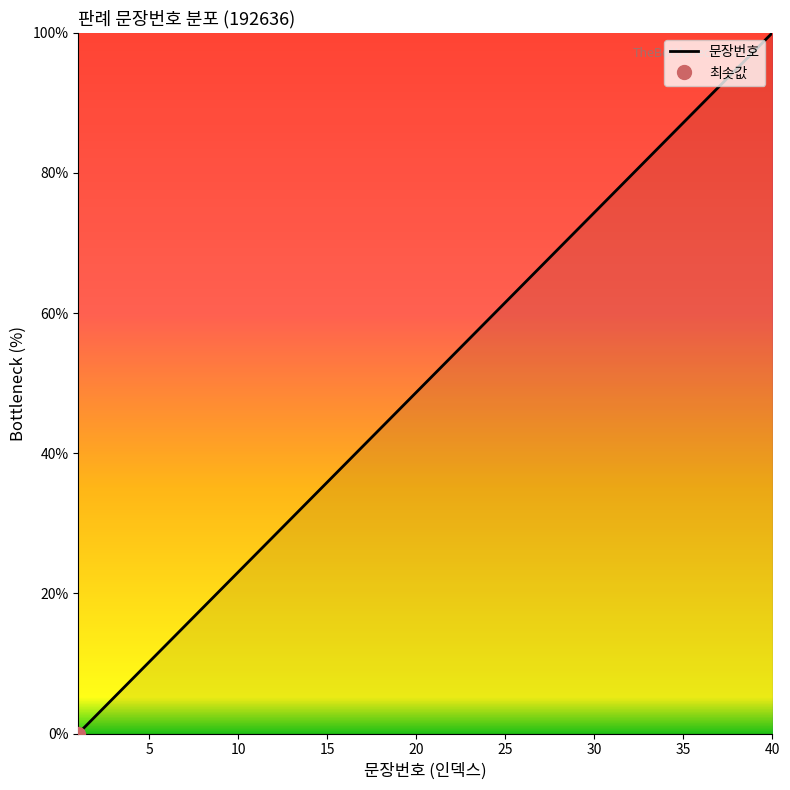

The value at 39 is 97.4. True or false?

True